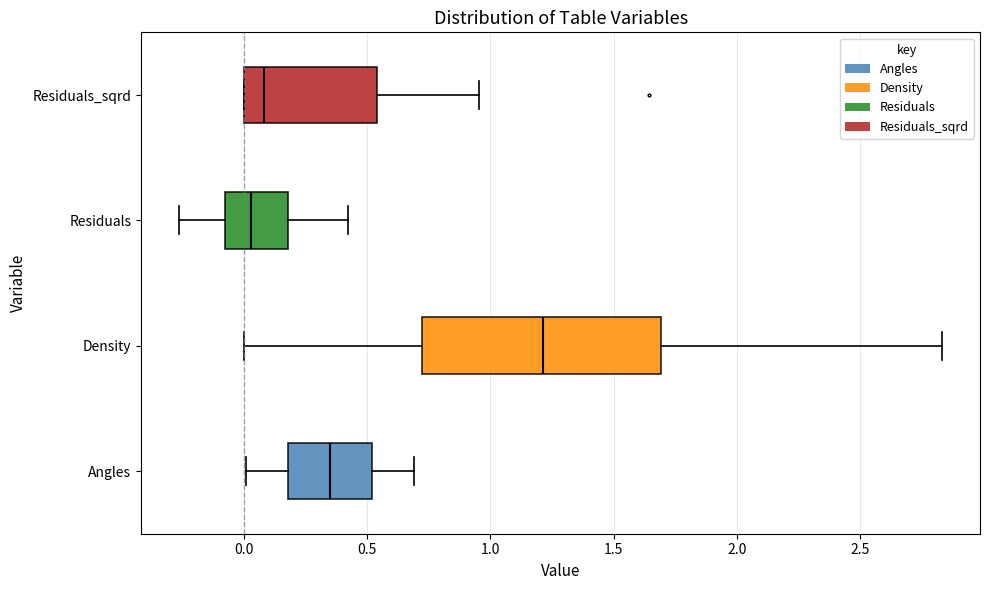

Which box has the furthest to the right median line?

Density